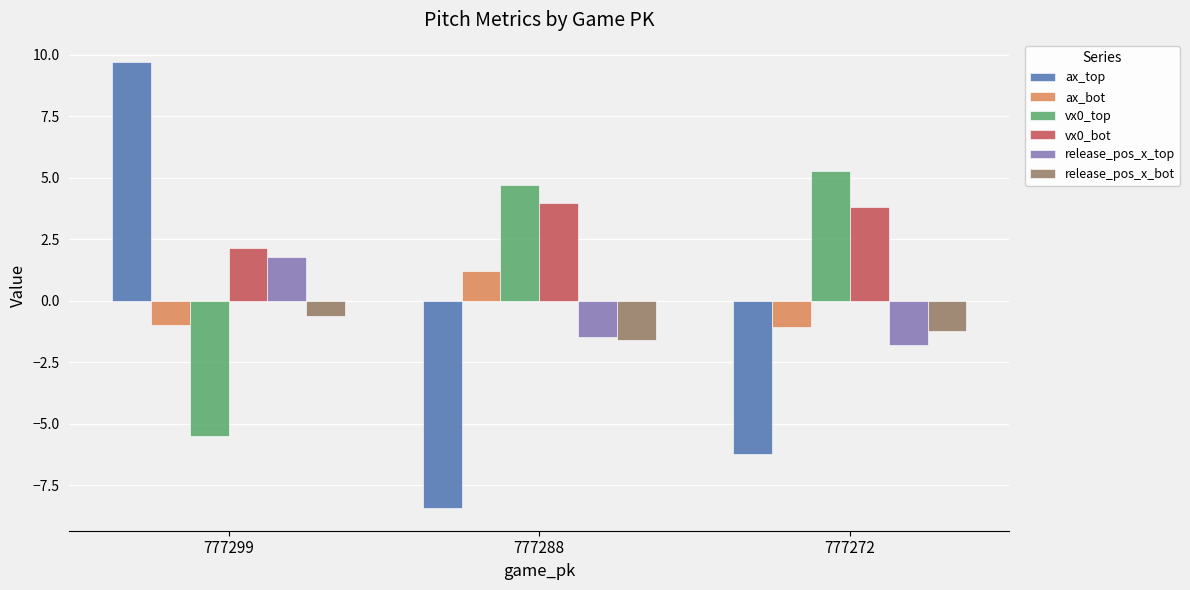

Which series has the largest total across all categories?

vx0_bot